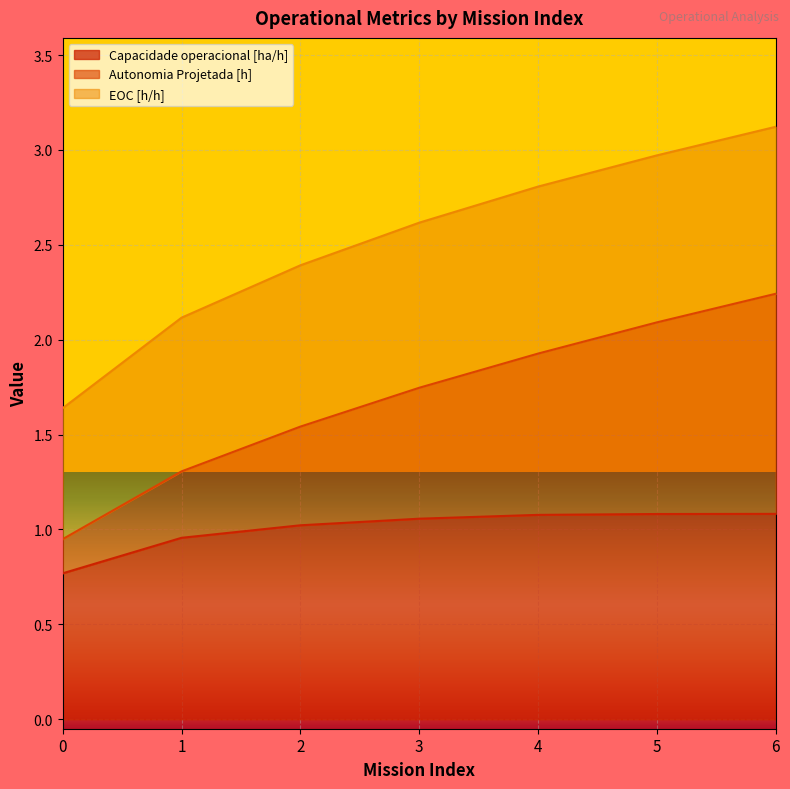

True or false: Autonomia Projetada [h] and Capacidade operacional [ha/h] intersect in this chart.

False